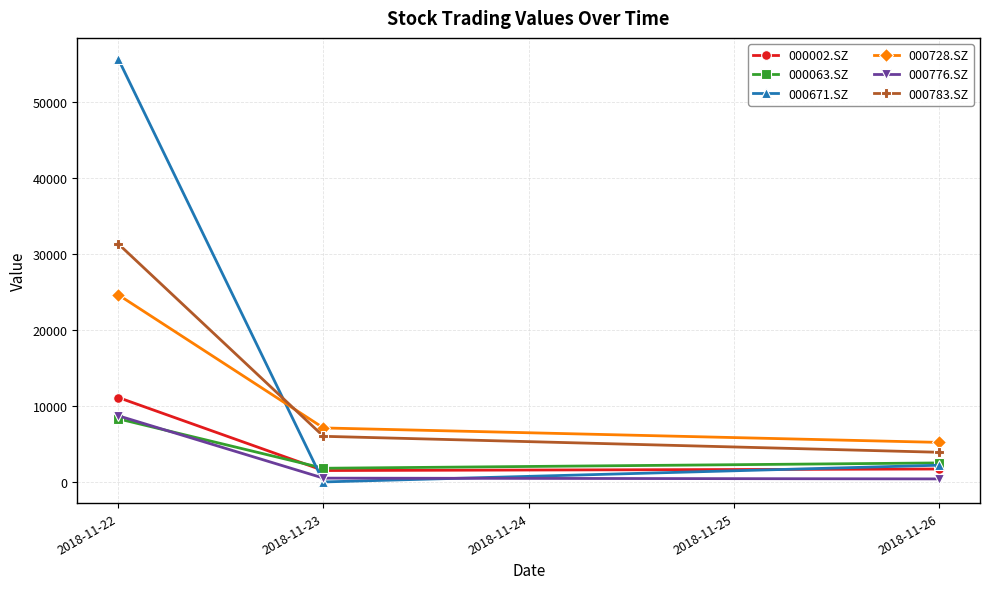

At which category is the sum across all series the highest?

2018-11-22